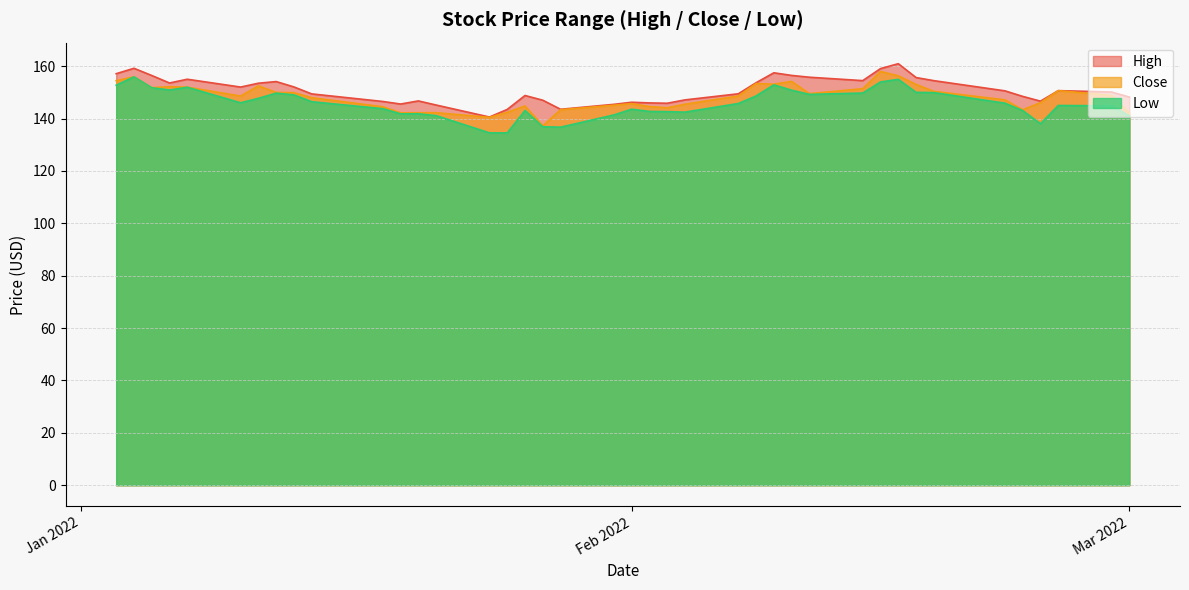

How many data points does each series have?

40